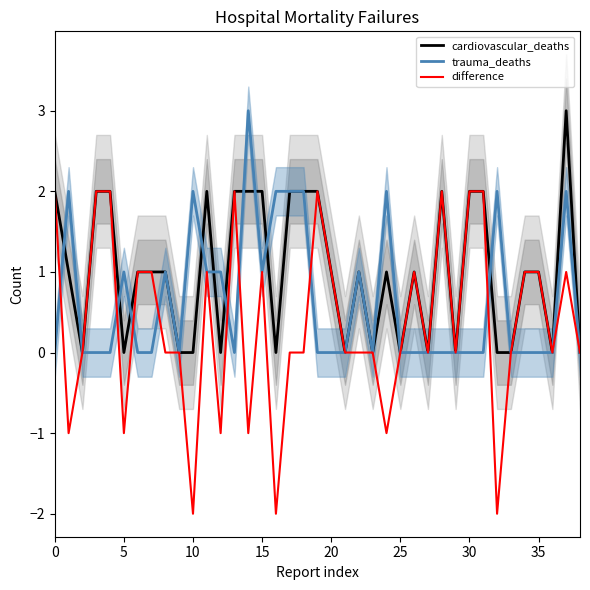

The value of difference at 13 is 2. True or false?

True